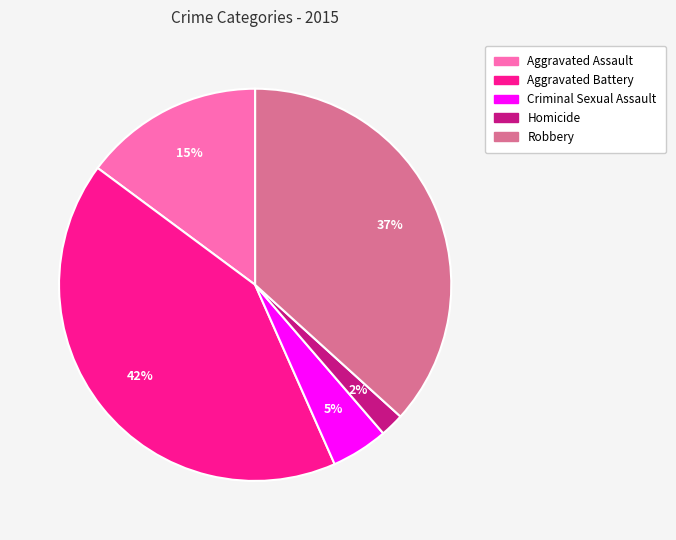

Which slice is the smallest?

Homicide